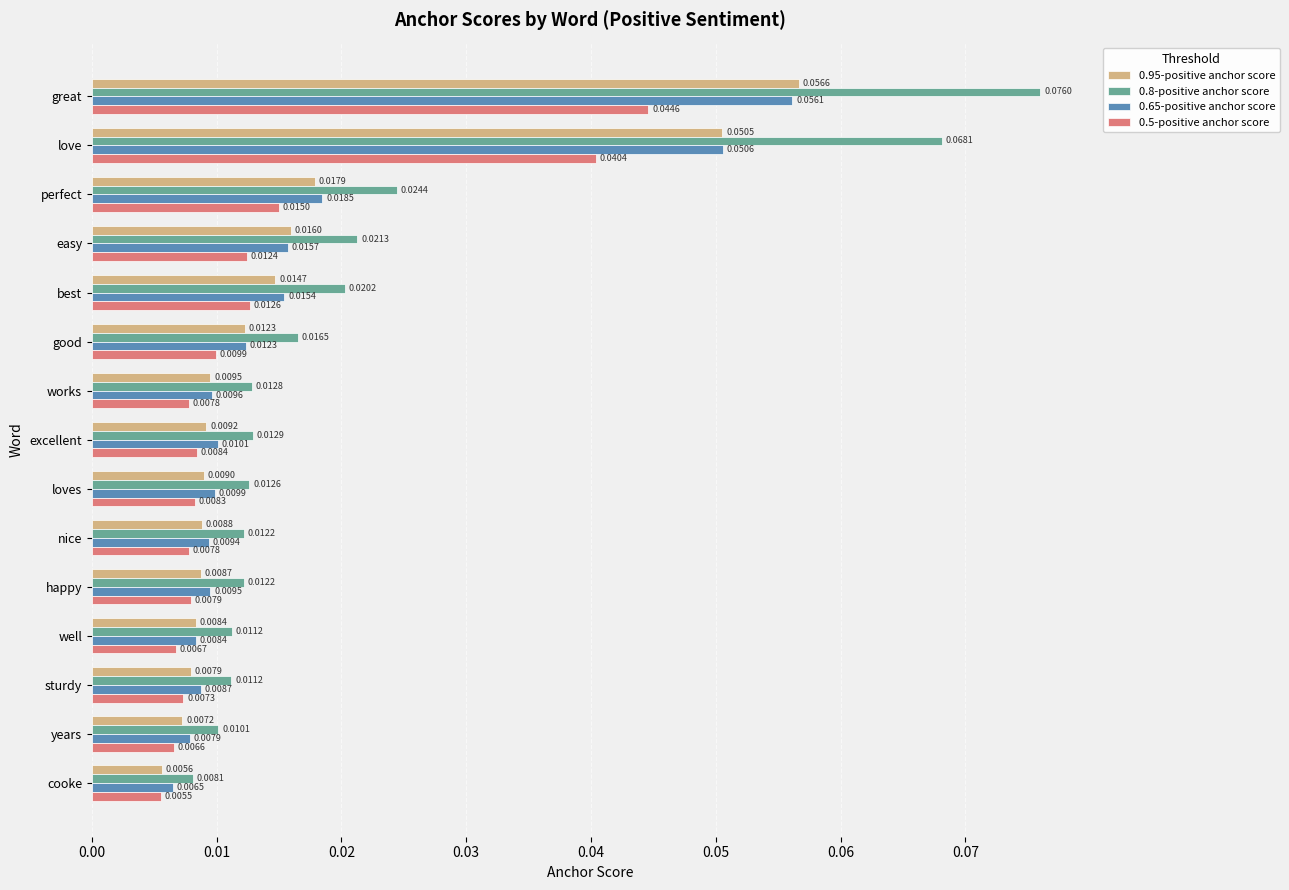

Count the number of categories in the chart.

15